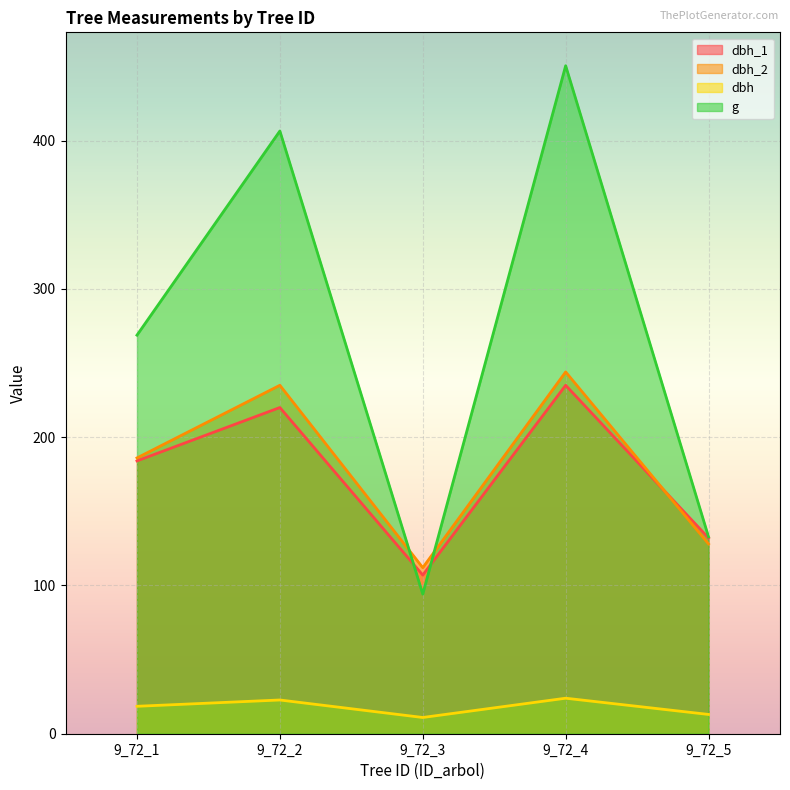

True or false: dbh_2 has a value of 128.0 at 9_72_5.

True